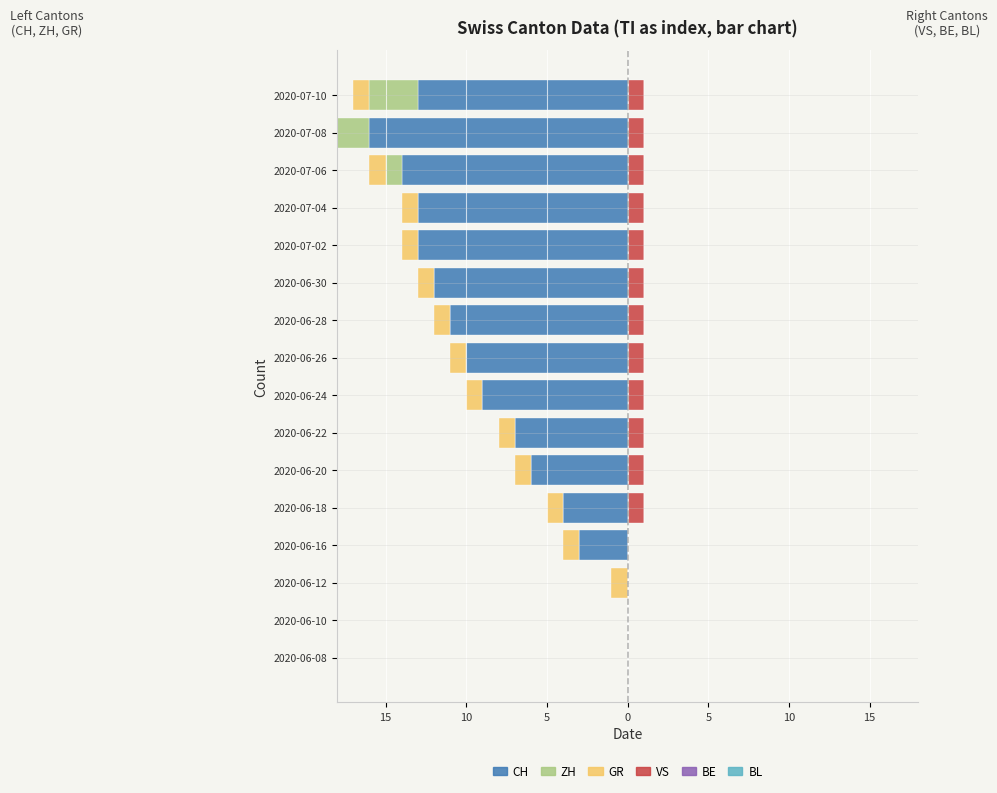

What are all the series names shown in the legend?

CH, ZH, GR, VS, BE, BL